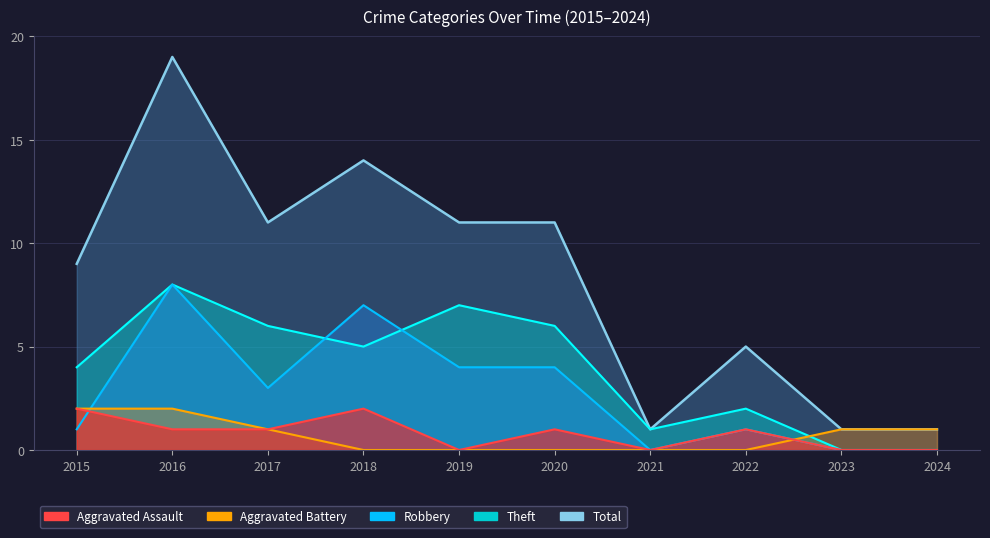

What is the average value of the Robbery series?

3